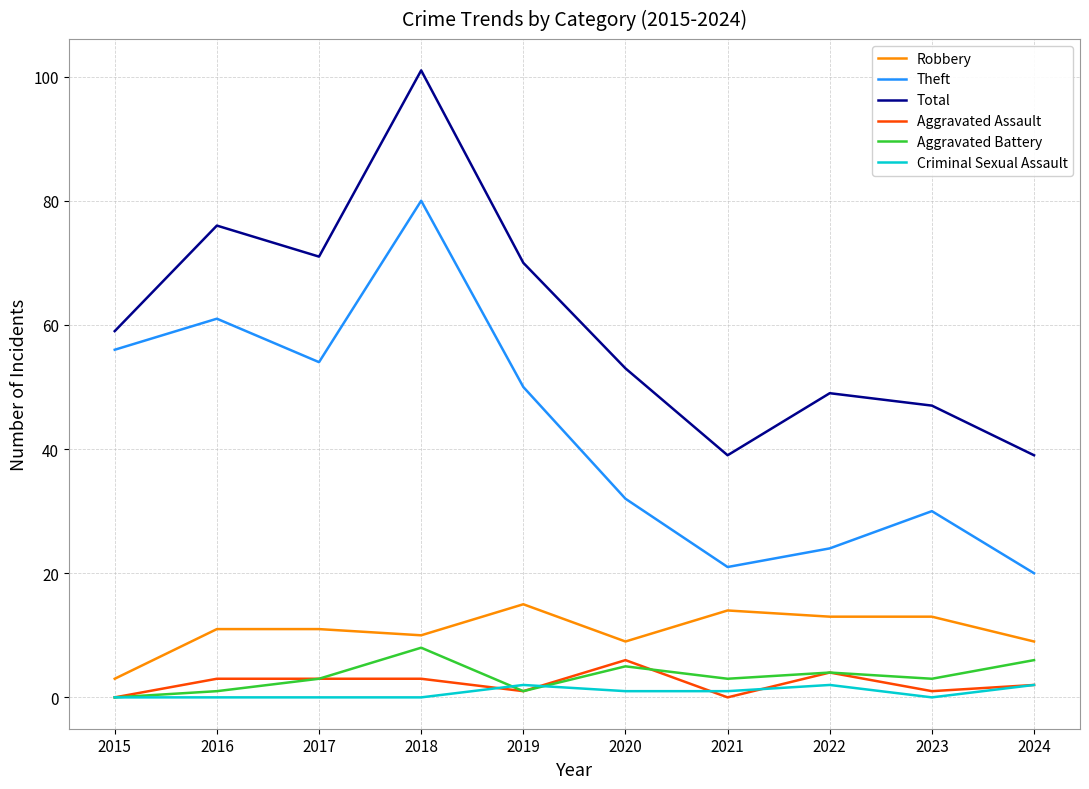

Between 2015 and 2016, which series saw the biggest shift?

Total